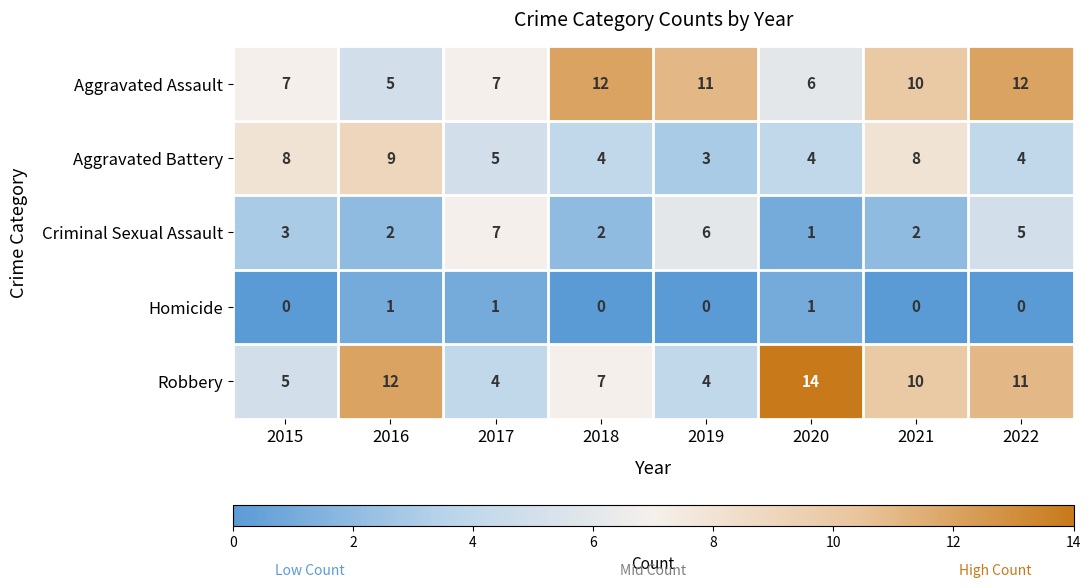

What value does the Robbery series have at 2021, to the nearest 10?

10